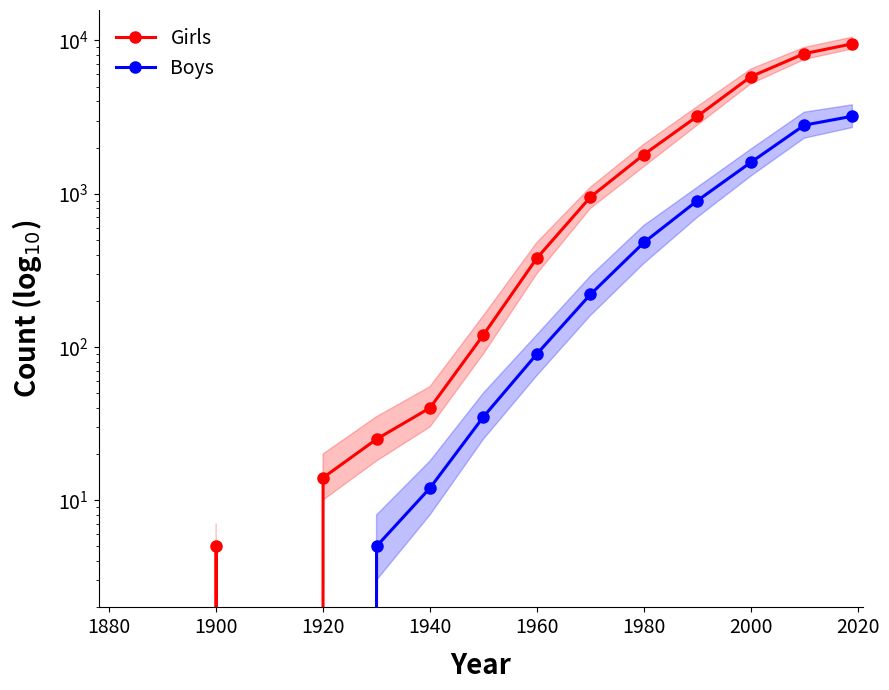

True or false: Girls has more than 0 points higher than both neighbors.

True